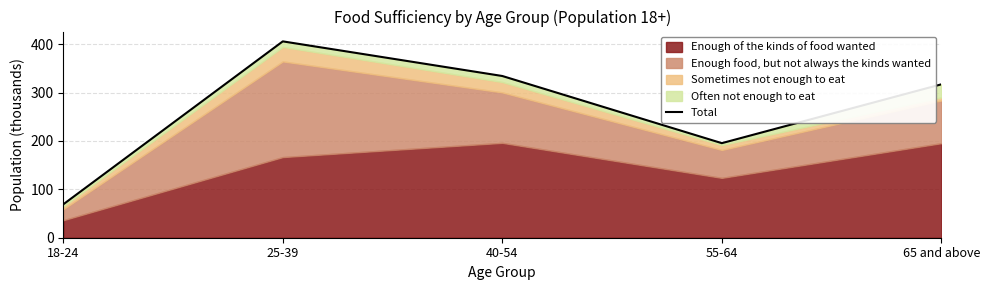

List the labels in order of value, largest first.

25-39, 40-54, 65 and above, 55-64, 18-24